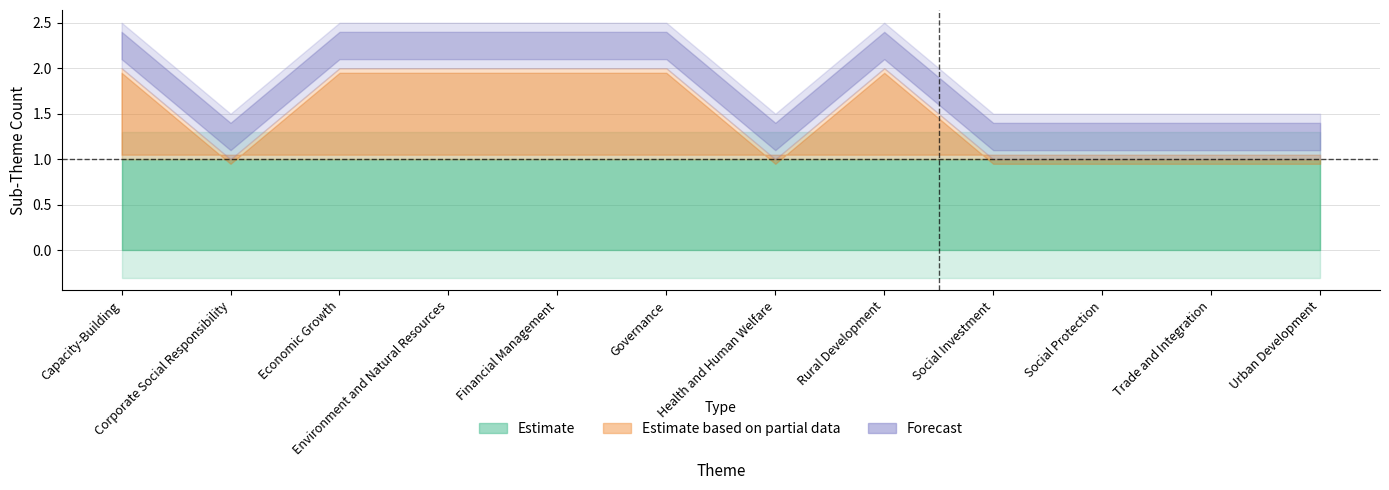

Which category has the lowest value in the Sub-Theme Count series?

Capacity-Building